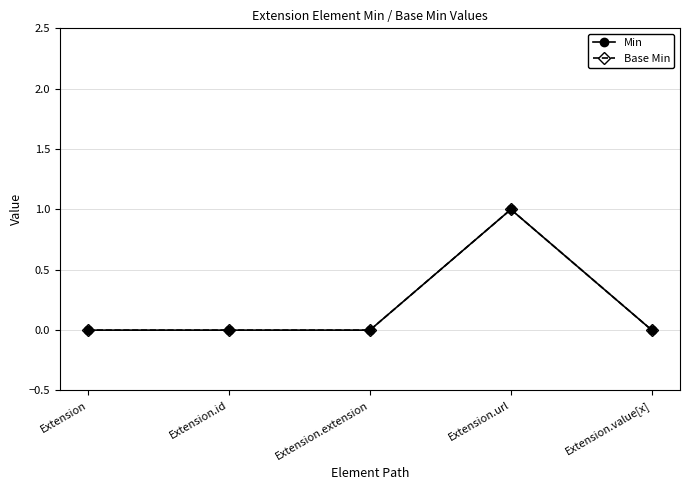

Reading right to left, list all the values displayed in this chart.

Min: Extension.value[x]=0	Extension.url=1	Extension.extension=0	Extension.id=0	Extension=0
Base Min: Extension.value[x]=0	Extension.url=1	Extension.extension=0	Extension.id=0	Extension=0